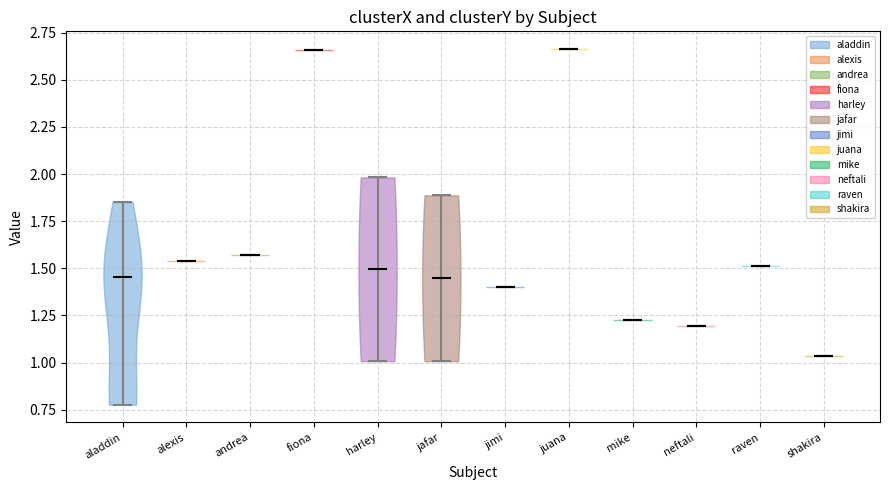

What is the highest point the violin for neftali reaches on the y-axis? The values are not printed on the chart, so give them approximately, as read against the axis.

1.20